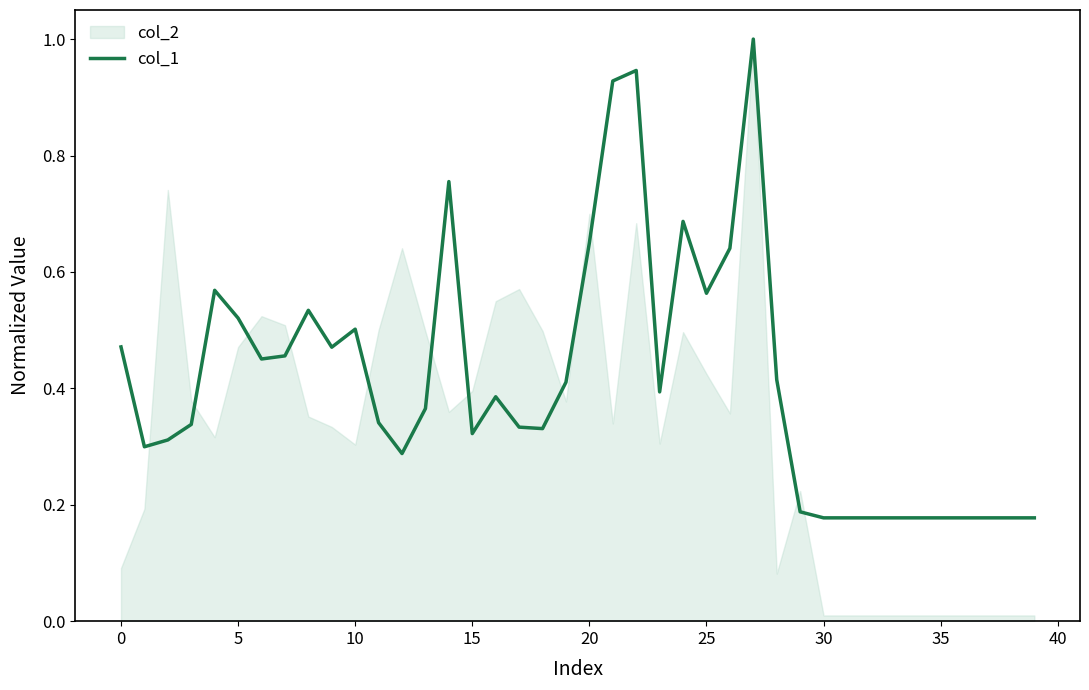

What is the average value?

0.4